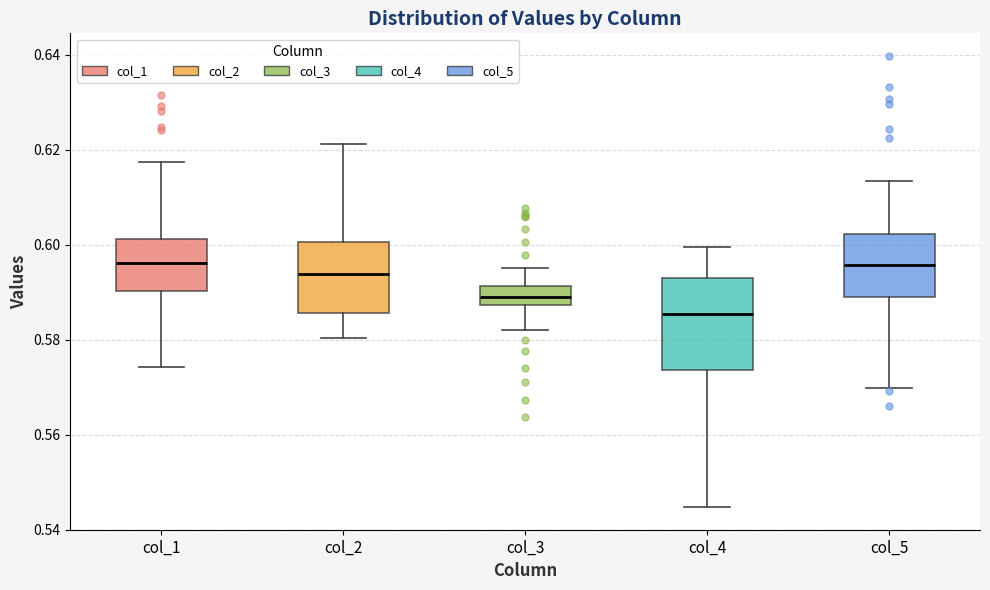

Reading left to right, read every box against the y-axis: the position of its median line, the range the box covers, and the ends of its whiskers. The values are not printed on the chart, so give them approximately, as read against the axis.

col_1: median 0.596, box 0.590 to 0.602, whiskers 0.574 to 0.618
col_2: median 0.594, box 0.586 to 0.600, whiskers 0.580 to 0.622
col_3: median 0.590, box 0.588 to 0.592, whiskers 0.582 to 0.596
col_4: median 0.586, box 0.574 to 0.592, whiskers 0.544 to 0.600
col_5: median 0.596, box 0.588 to 0.602, whiskers 0.570 to 0.614